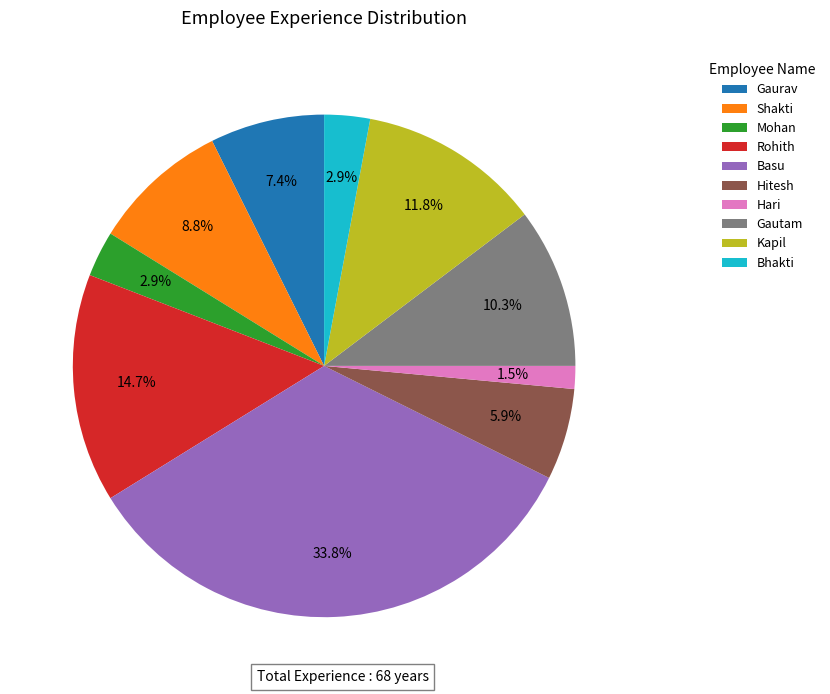

The Mohan slice represents 3% of the pie. True or false?

True